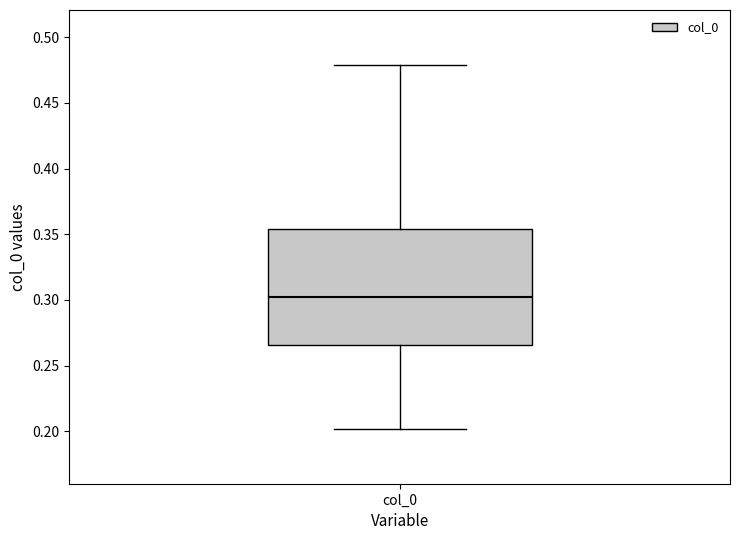

Read this box plot against the y-axis: the position of the median line, the range covered by the box, and the ends of both whiskers. The values are not printed on the chart, so give them approximately, as read against the axis.

median 0.300, box 0.265 to 0.355, whiskers 0.200 to 0.480